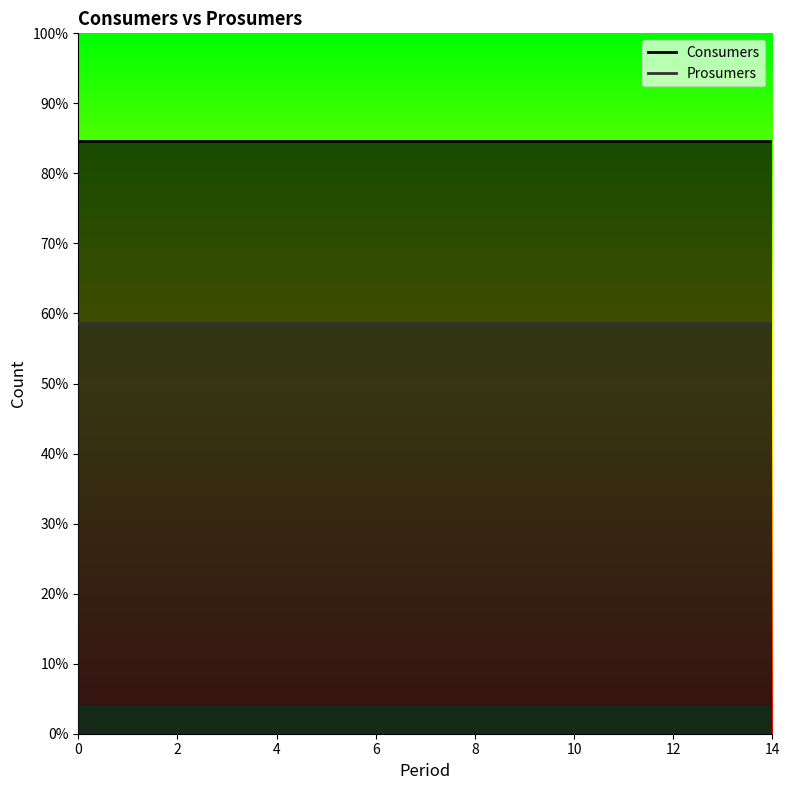

List the series in order of their peak value, highest first.

Consumers, Prosumers